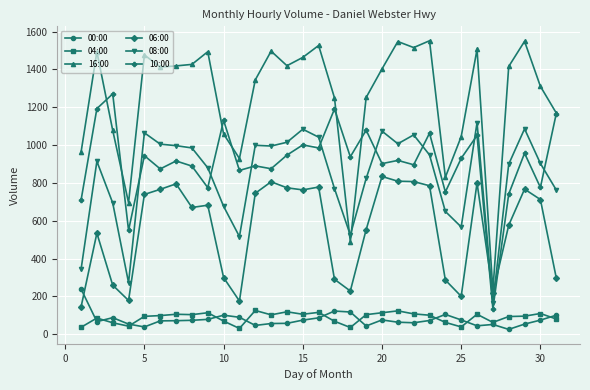

Which series has the widest spread of values?

16:00